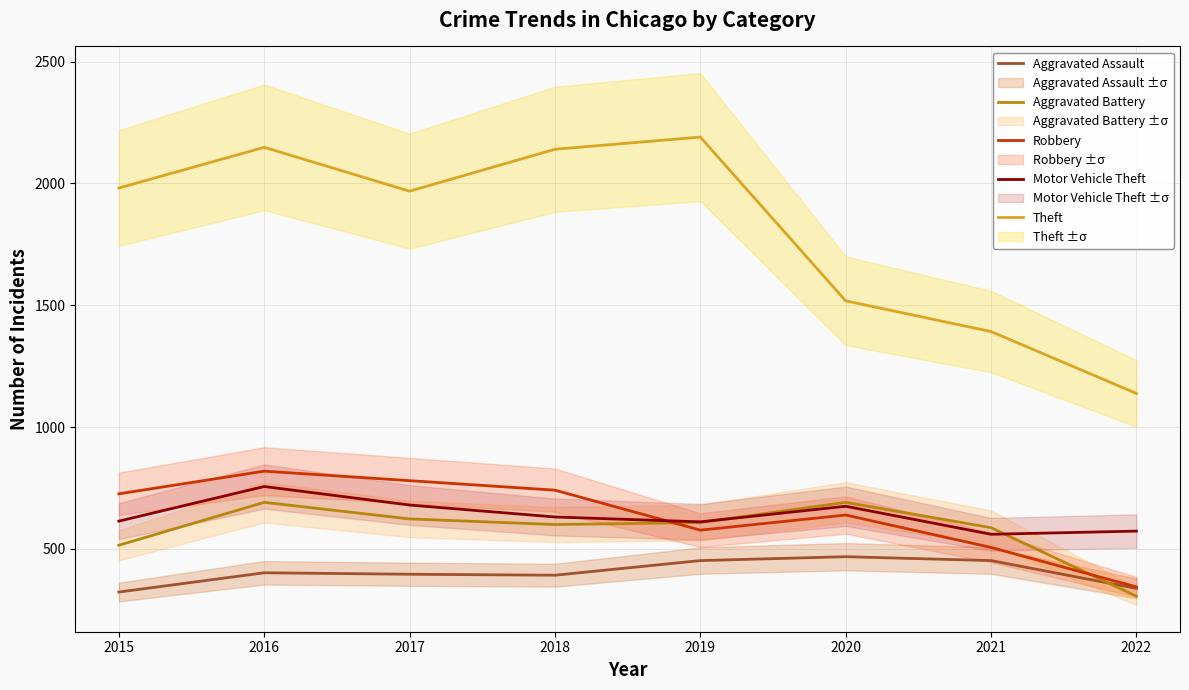

True or false: Aggravated Assault and Theft cross at least once.

False